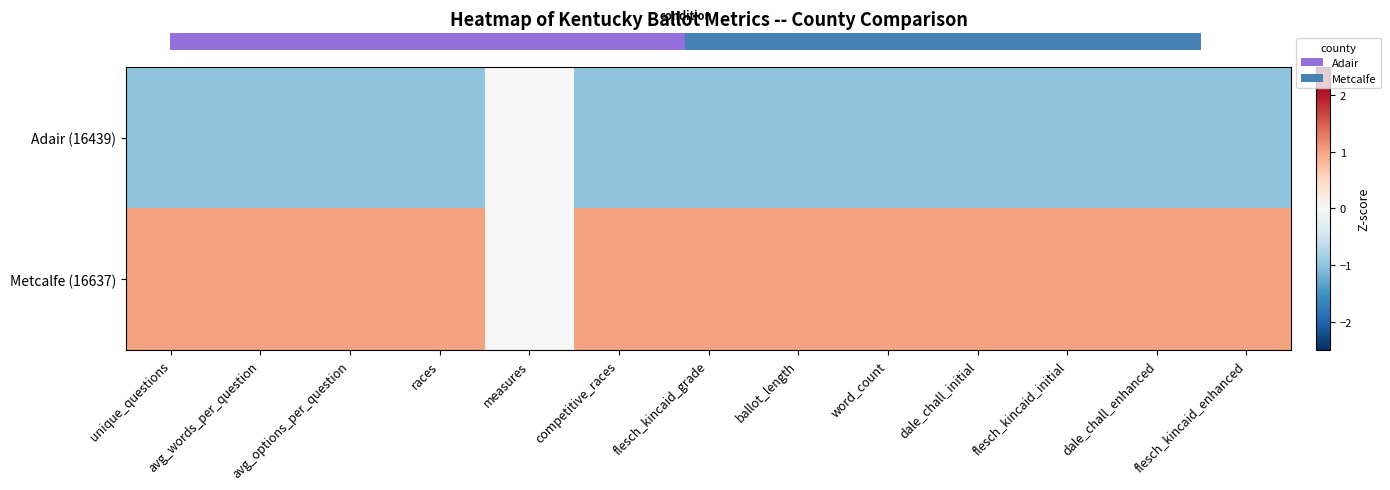

How many negative values does the Adair (16439) series have?

12